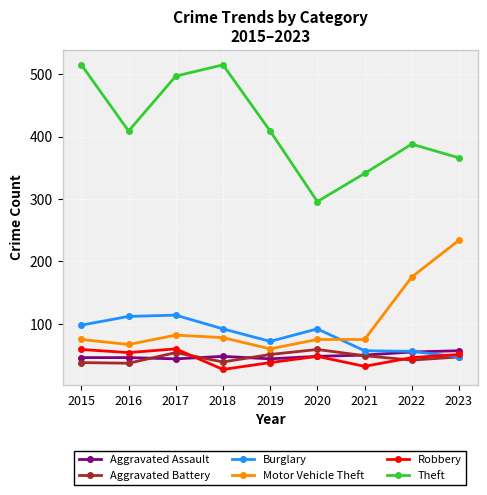

True or false: Aggravated Battery has more than 2 interior local peaks.

False